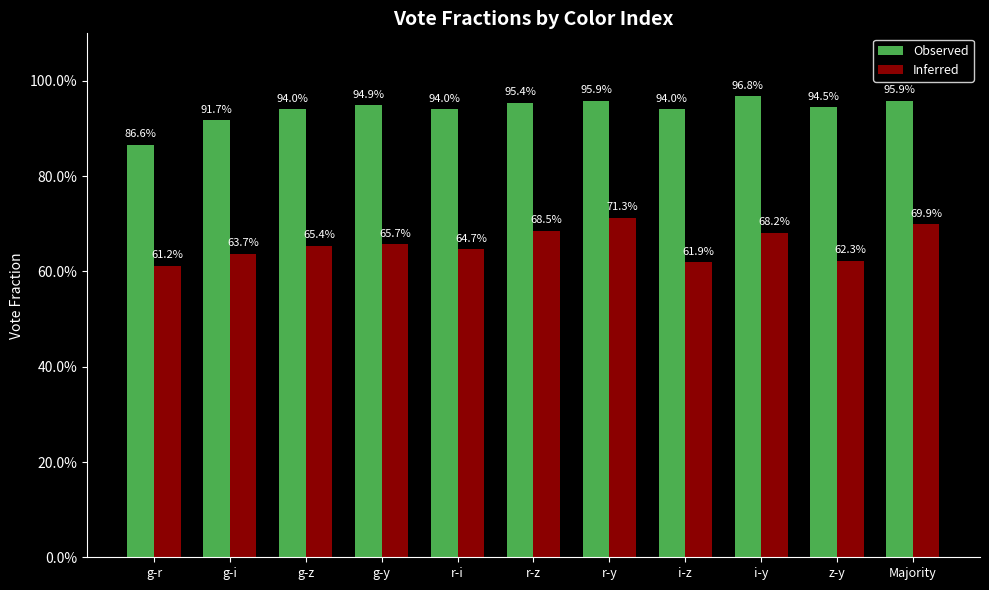

True or false: Inferred has a value of 0.9 at z-y.

False